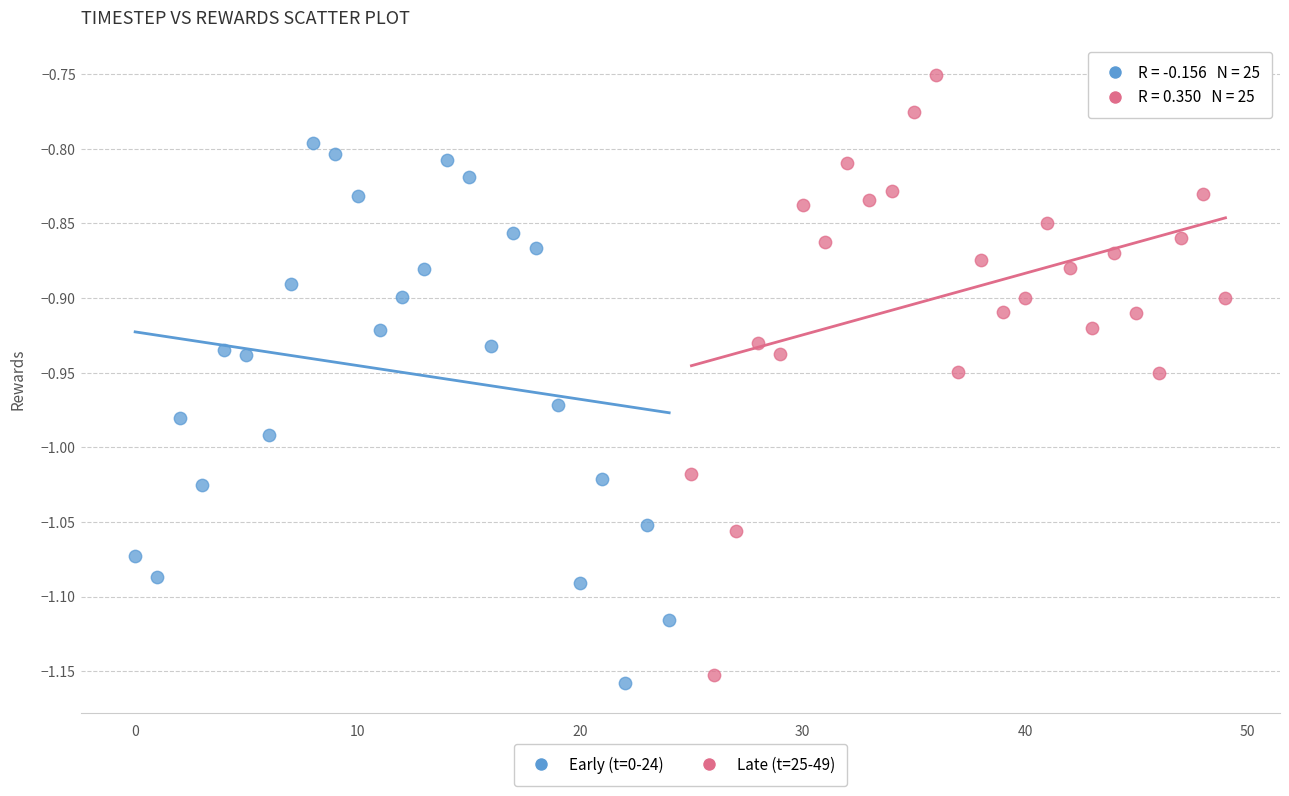

What are all the series names shown in the legend?

Early (t=0-24), Late (t=25-49)